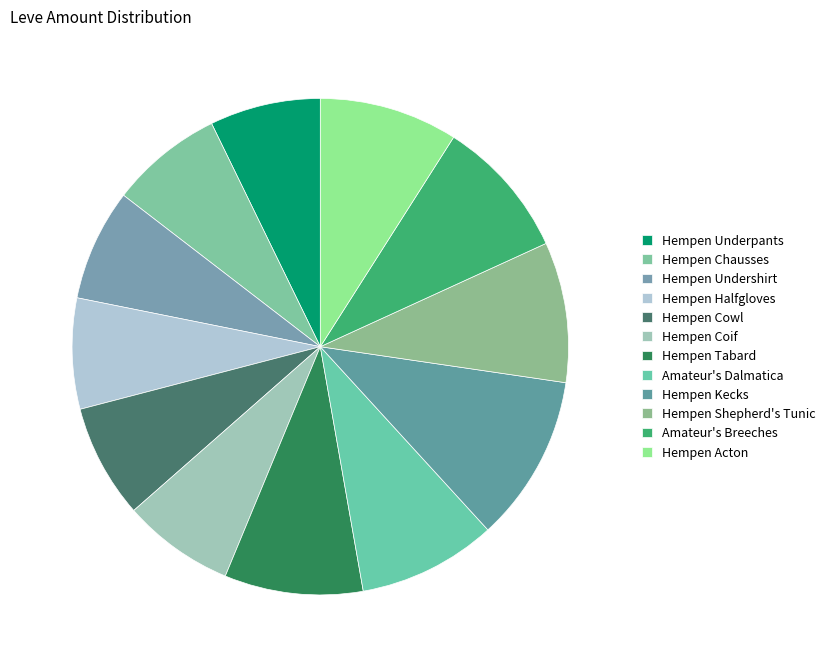

Combined, do Hempen Acton and Hempen Chausses account for over 50%?

No